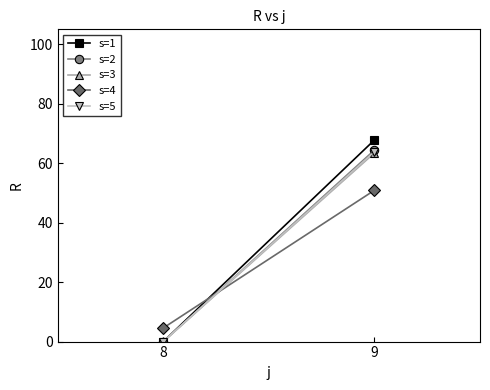

What is the total value across all series at 9?

310.4